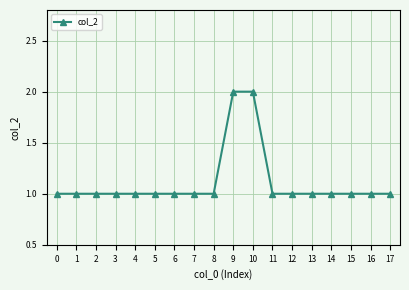

How many values are between 1 and 2?

18